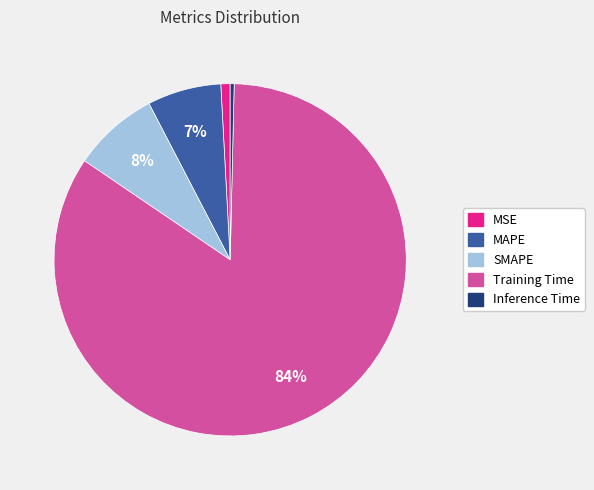

Is the sum of SMAPE and MAPE greater than half?

No